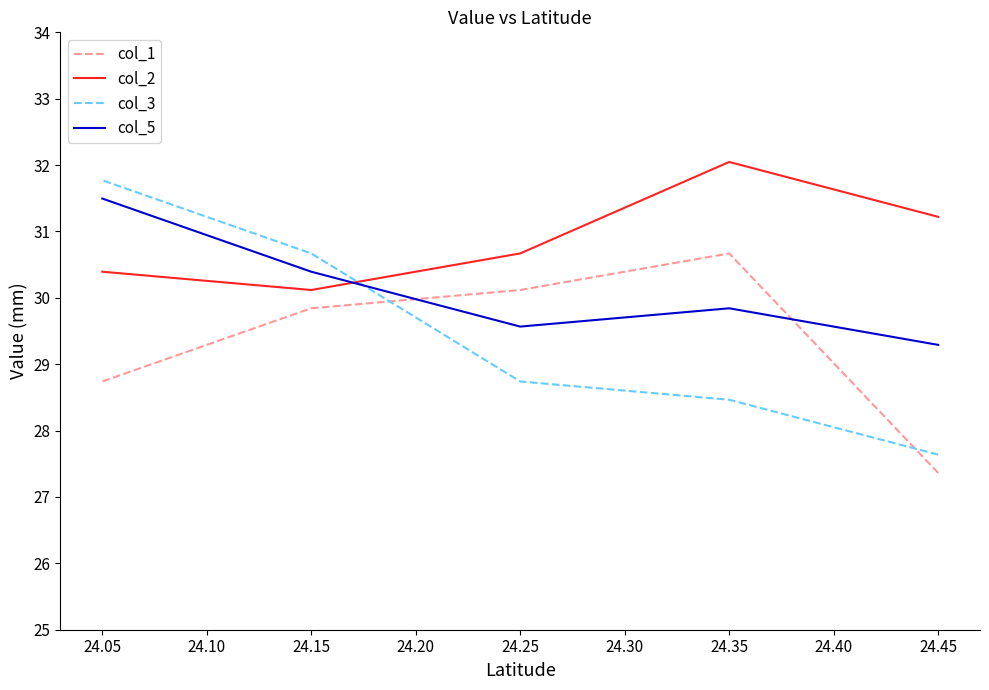

How many data points does each series have?

5